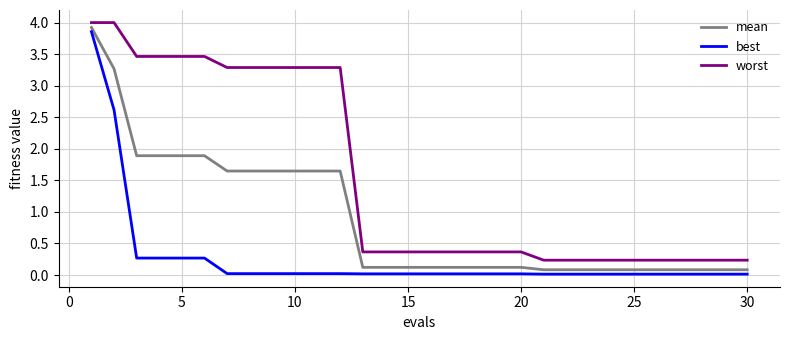

True or false: best and worst cross at least once.

False